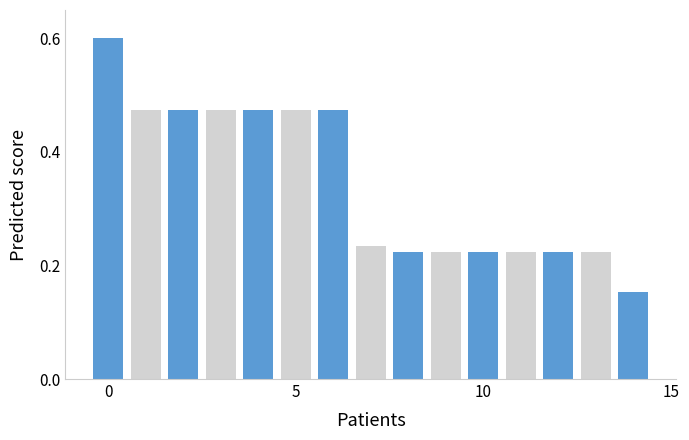

Does the chart contain stacked bars?

No